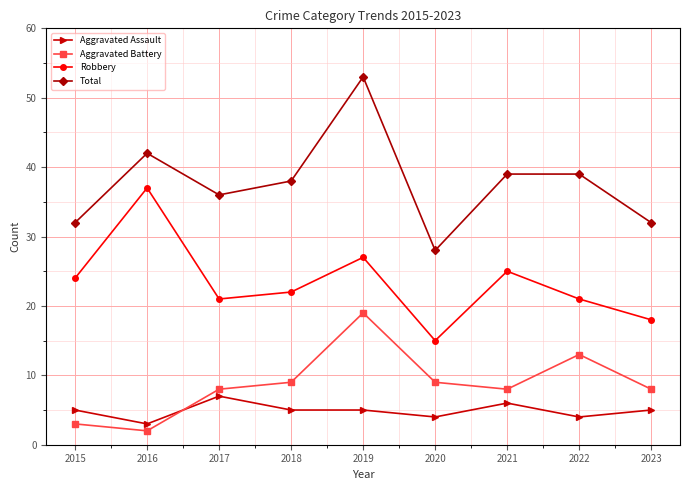

Reading left to right, list all the values displayed in this chart.

Aggravated Assault: 5	3	7	5	5	4	6	4	5
Aggravated Battery: 3	2	8	9	19	9	8	13	8
Robbery: 24	37	21	22	27	15	25	21	18
Total: 32	42	36	38	53	28	39	39	32